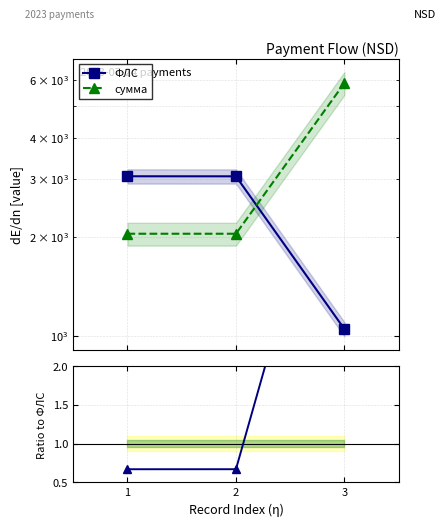

Which series has the largest range (max minus min)?

сумма